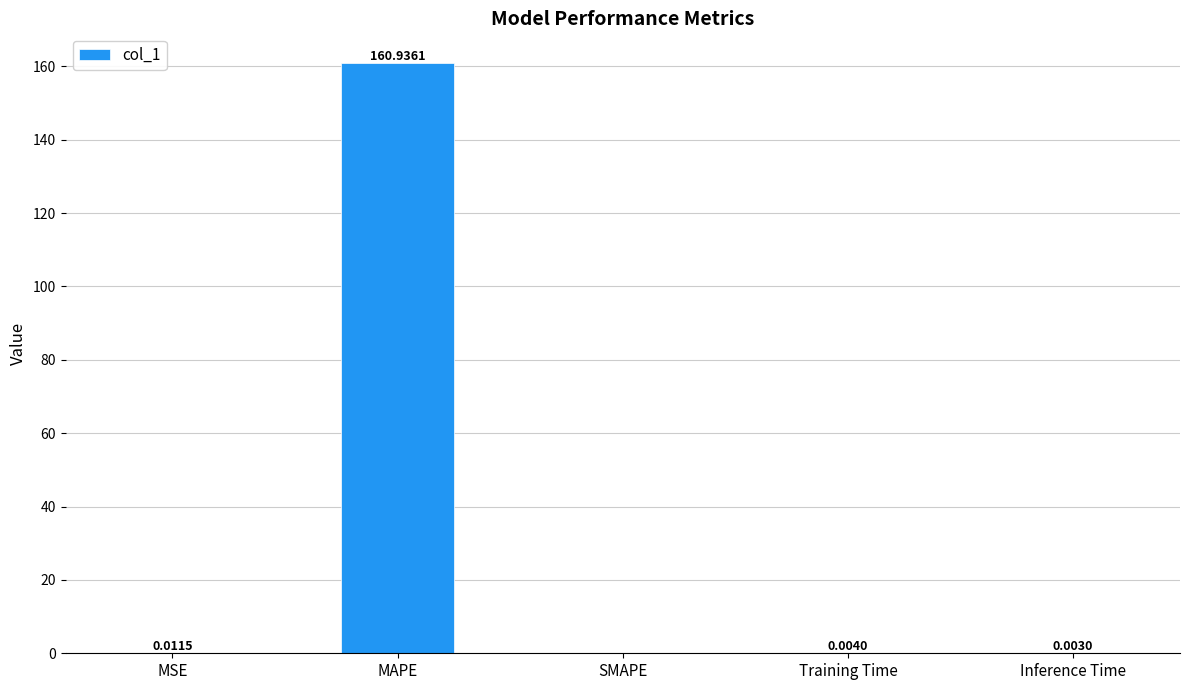

What is the change in value from MSE to MAPE?

+160.9